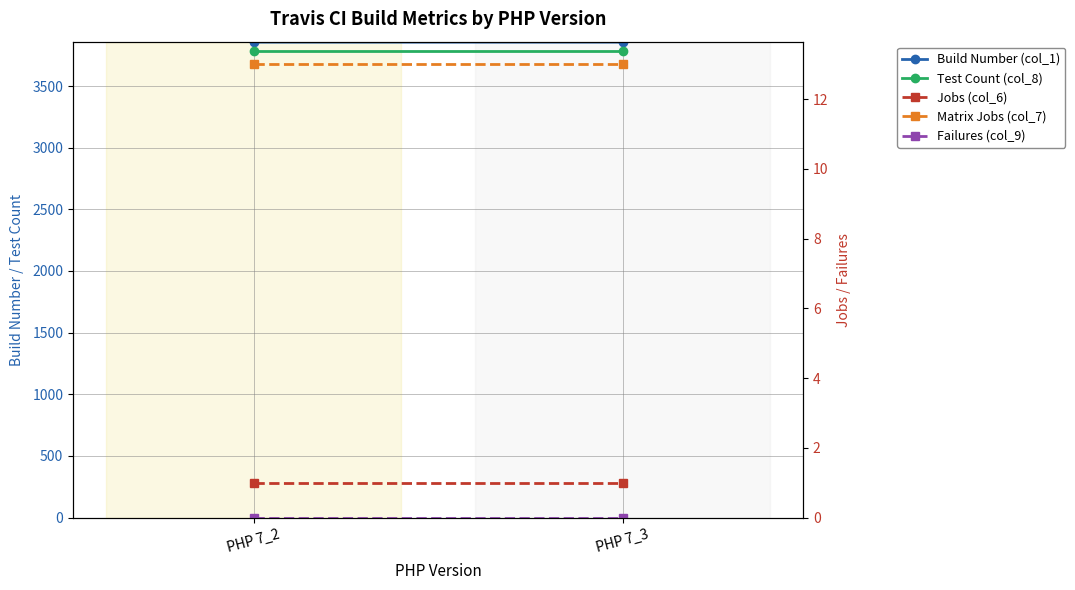

Which series has the largest total across all categories?

Build Number (col_1)